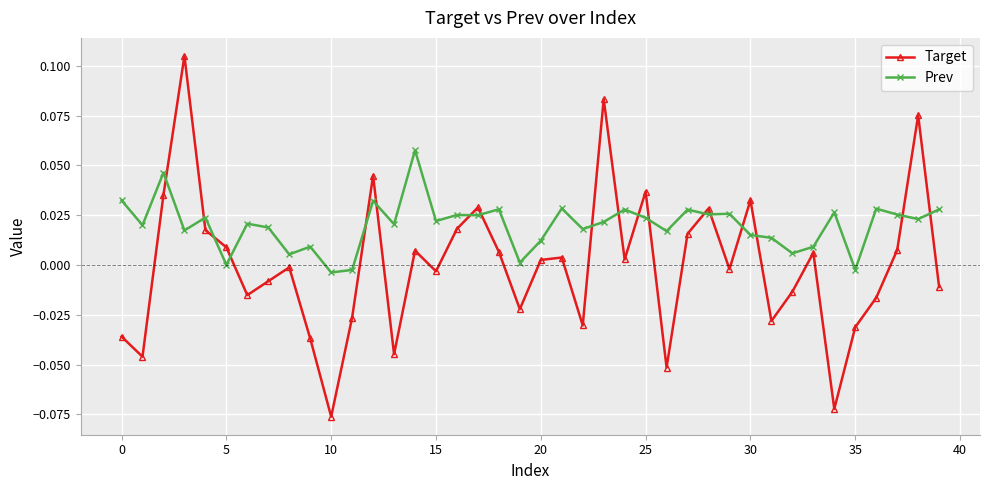

Rank the series by their maximum value, from highest to lowest.

Target, Prev